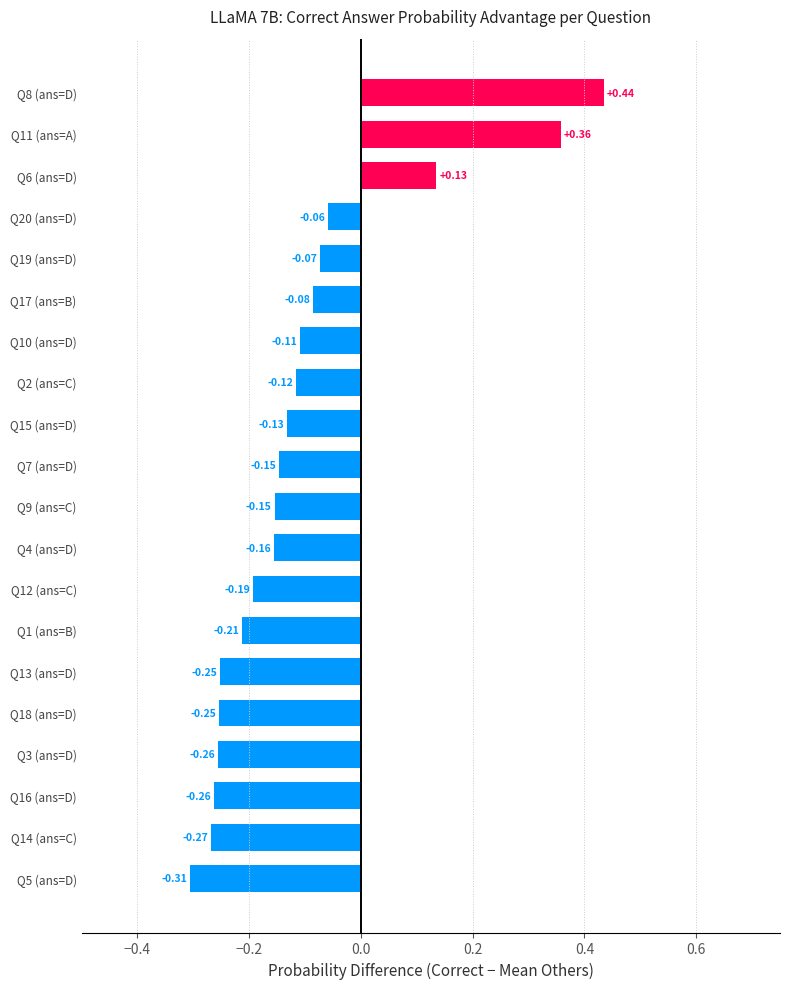

What is the change in value from Q16 (ans=D) to Q8 (ans=D)?

+0.7